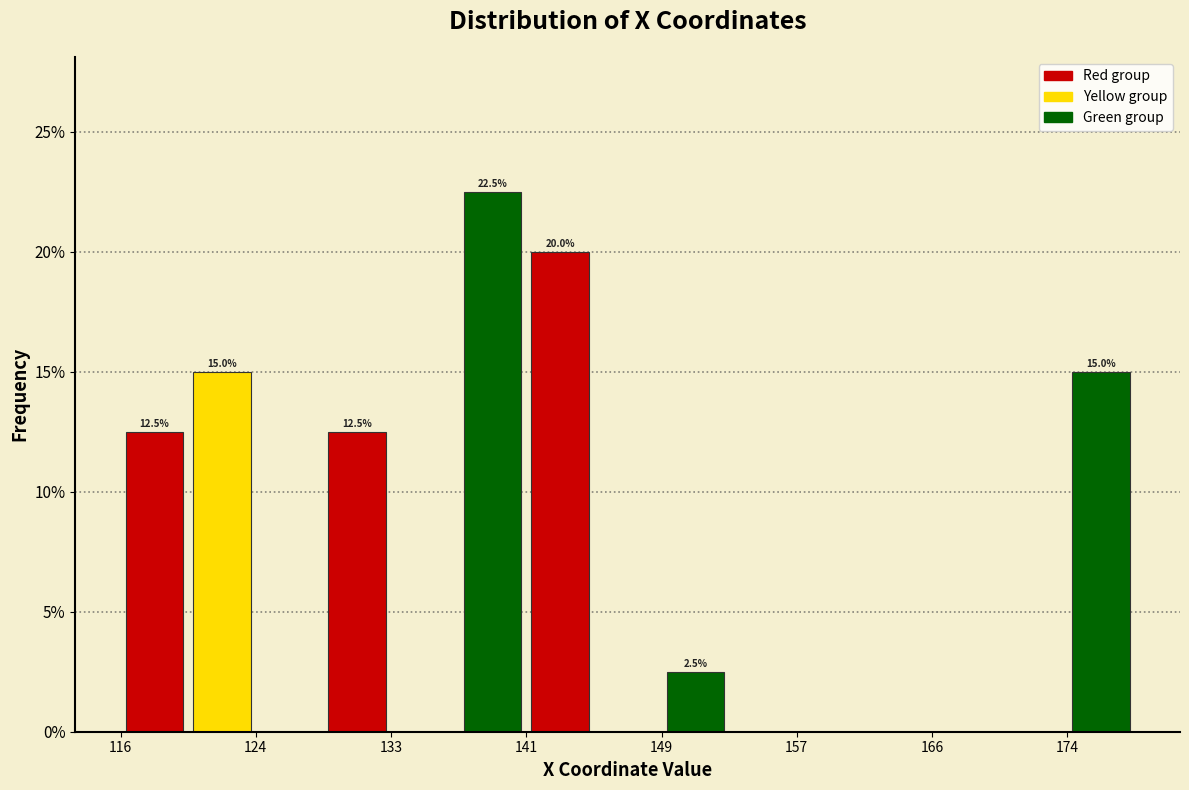

Which range on the x-axis has the tallest bar?

137 to 141